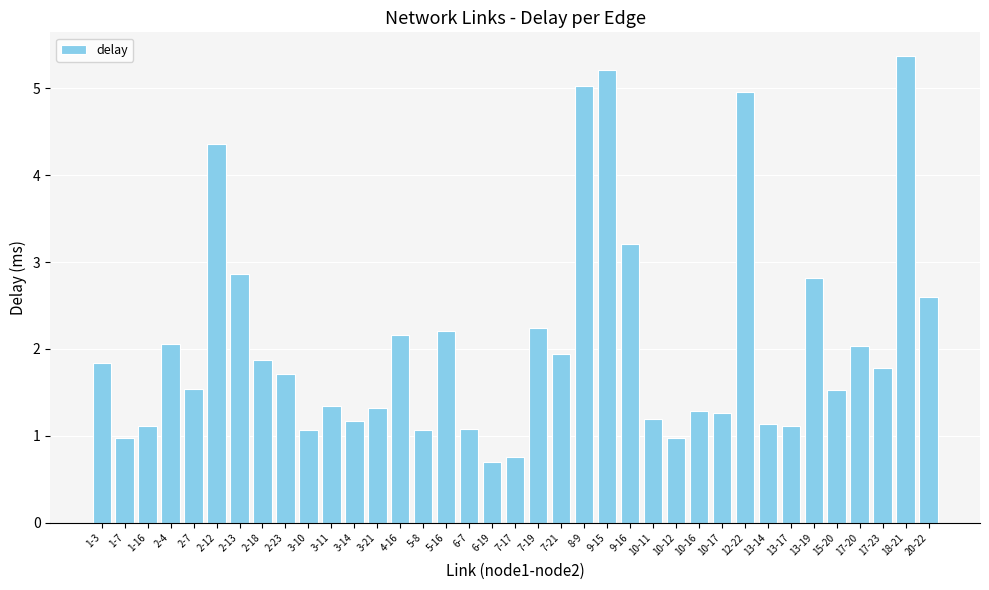

What is the change in value from 3-11 to 15-20?

+0.2